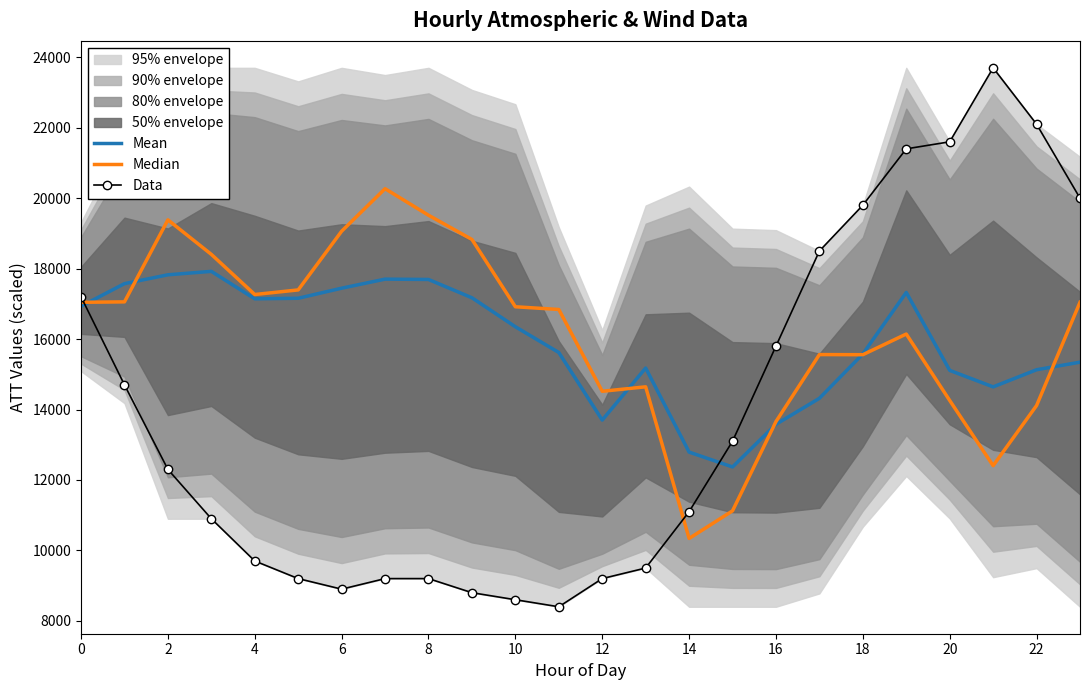

What is the maximum value for Data?

23700.0